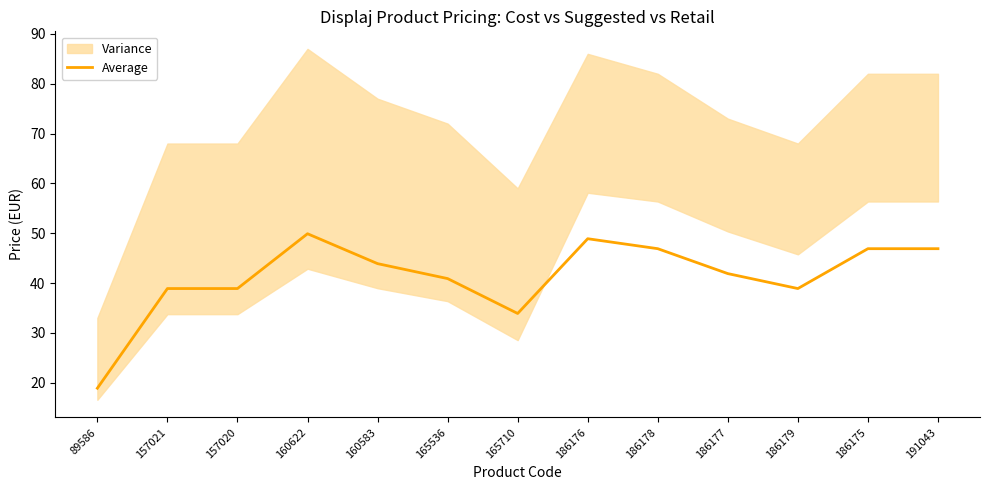

How many lines are shown in the chart?

1